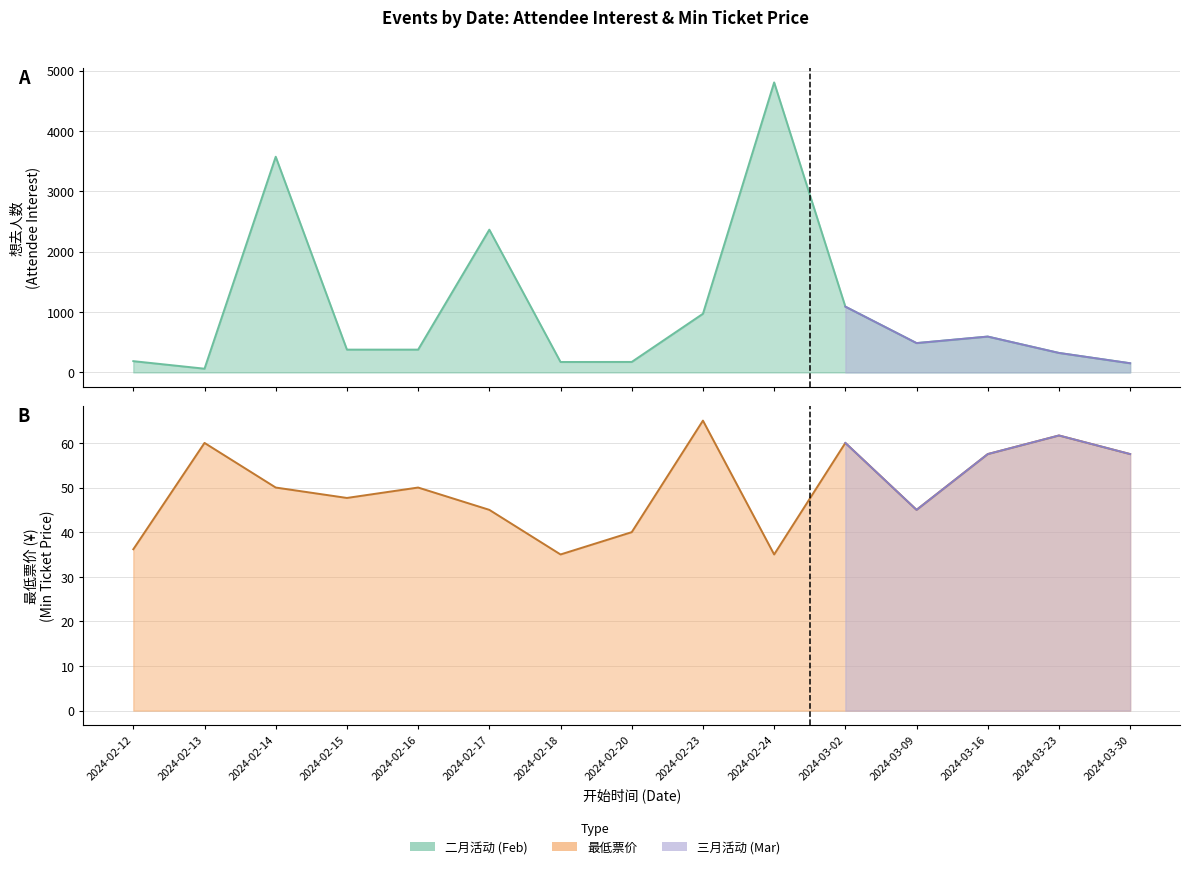

Does the chart display data point markers on the line(s)?

No